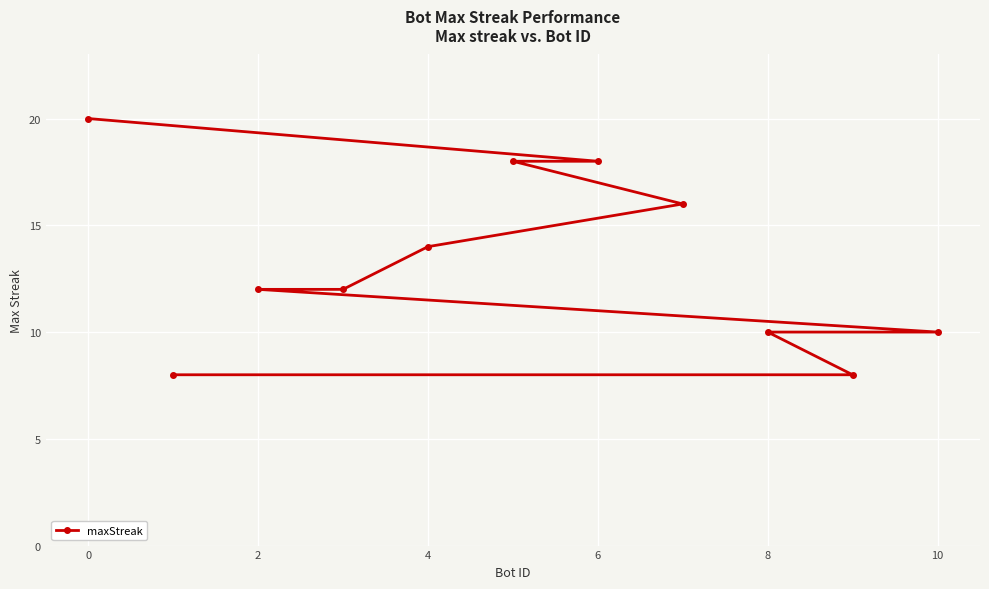

The value at 4 is 14. True or false?

True